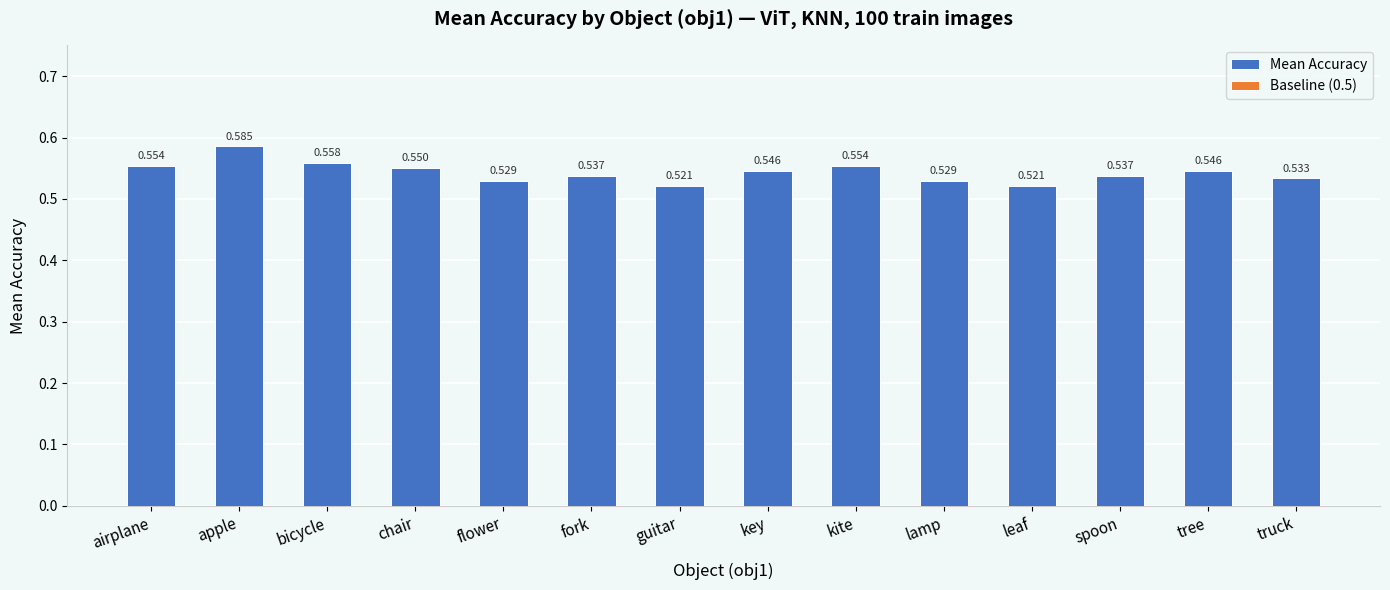

Rank the categories by Baseline (0.5) value from lowest to highest.

airplane, apple, bicycle, chair, flower, fork, guitar, key, kite, lamp, leaf, spoon, tree, truck